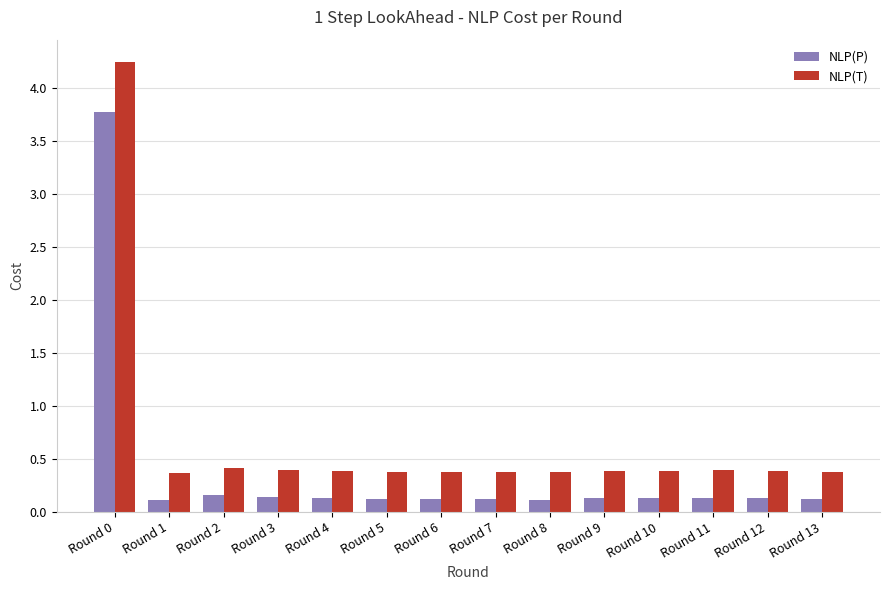

Which series has the largest range (max minus min)?

NLP(T)